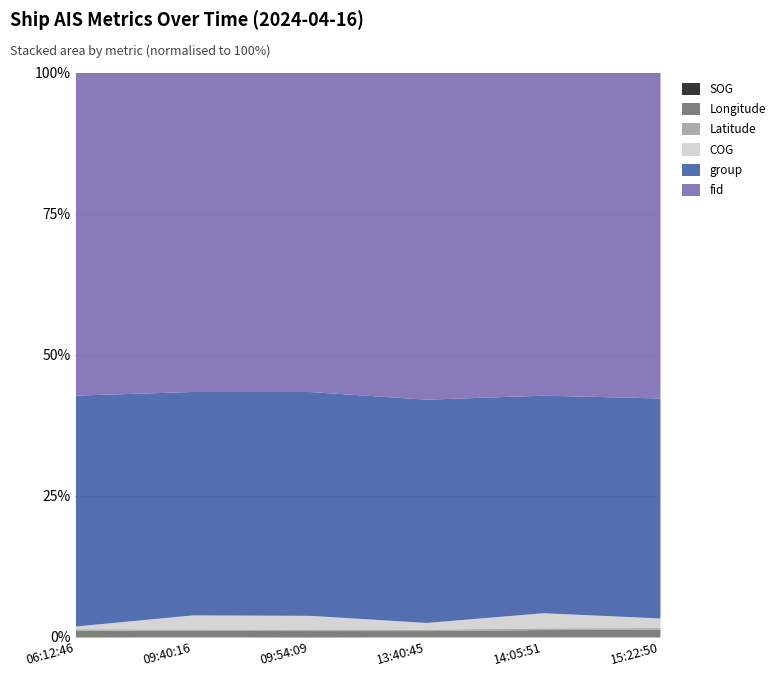

True or false: Latitude and Longitude intersect in this chart.

False